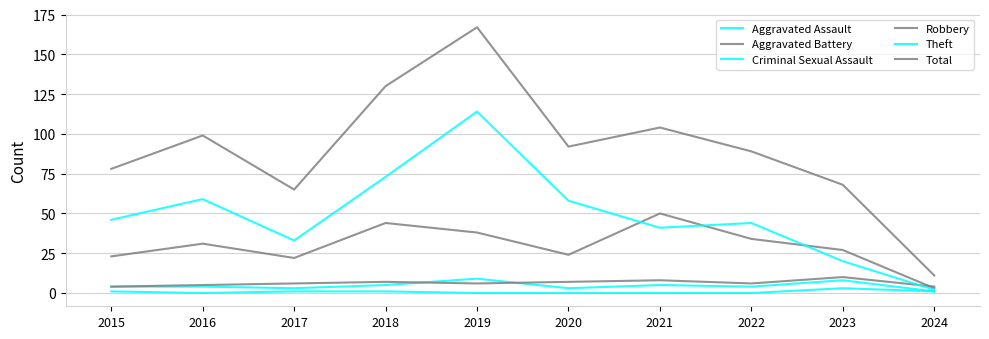

At which category does the chart reach its peak across all series?

2019